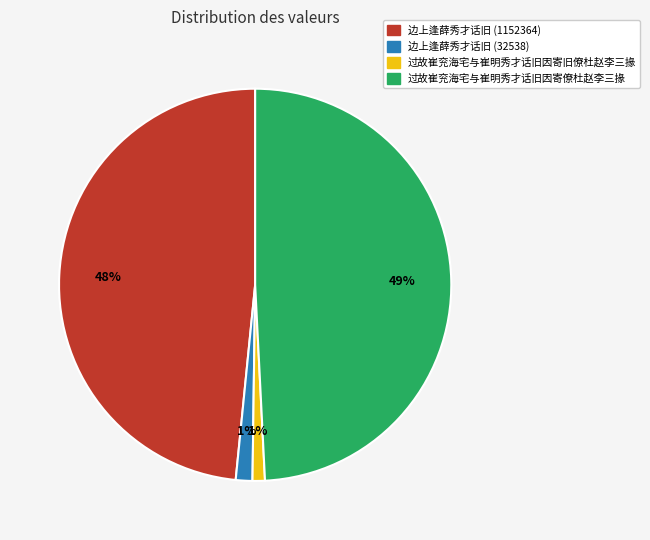

Does 边上逢薛秀才话旧 (1152364) represent more than half of the total?

No